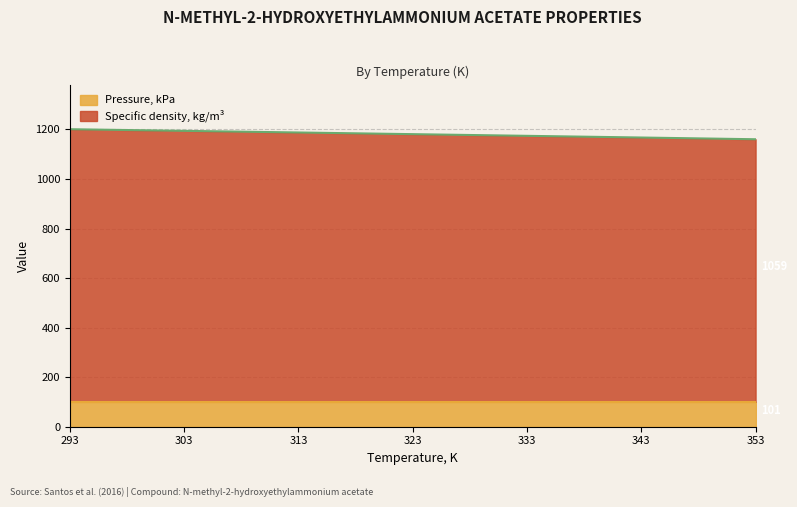

Reading left to right, transcribe all the data shown in this chart.

1200.9	1194.3	1187.7	1181.0	1174.2	1167.4	1160.4